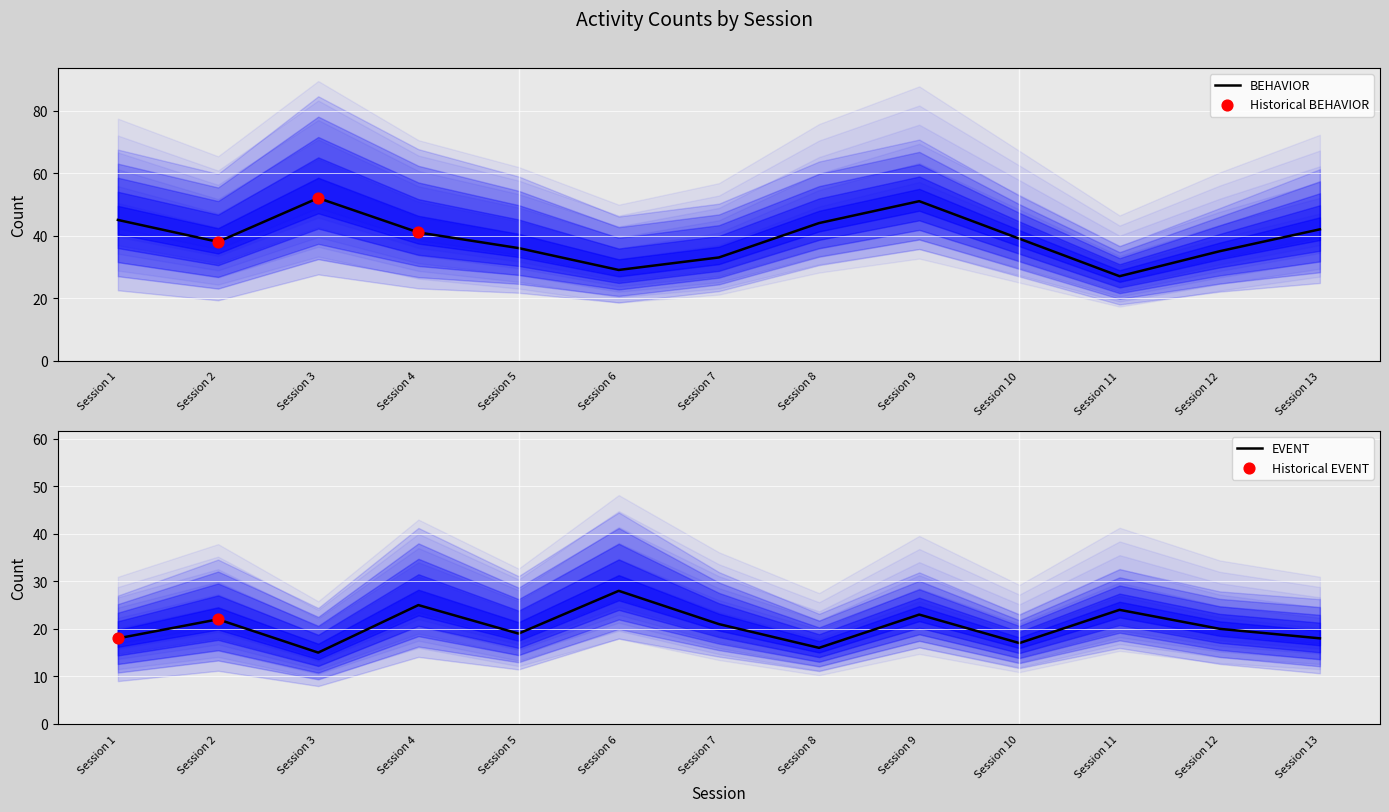

Which series has the widest spread of Y values?

BEHAVIOR